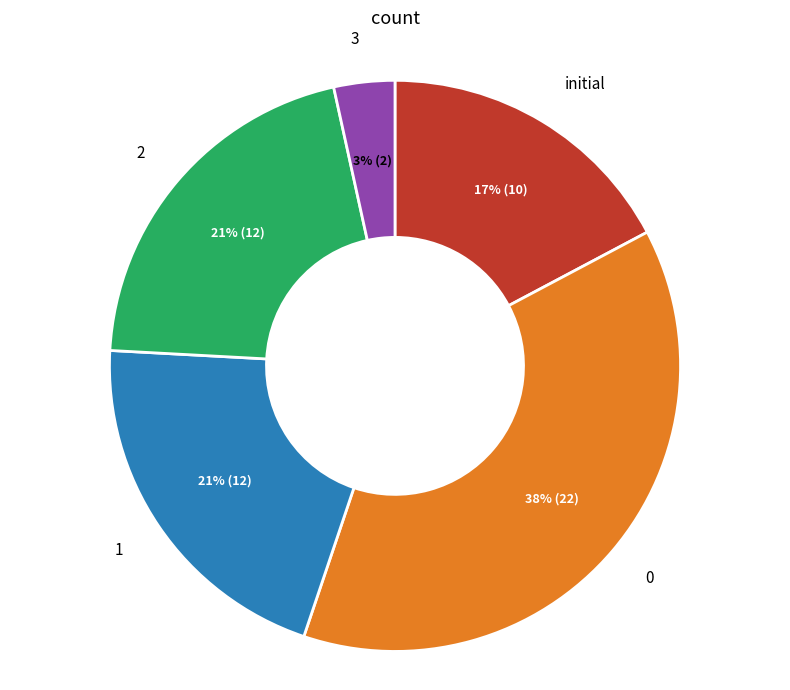

Is there any slice that represents more than half of the pie?

No